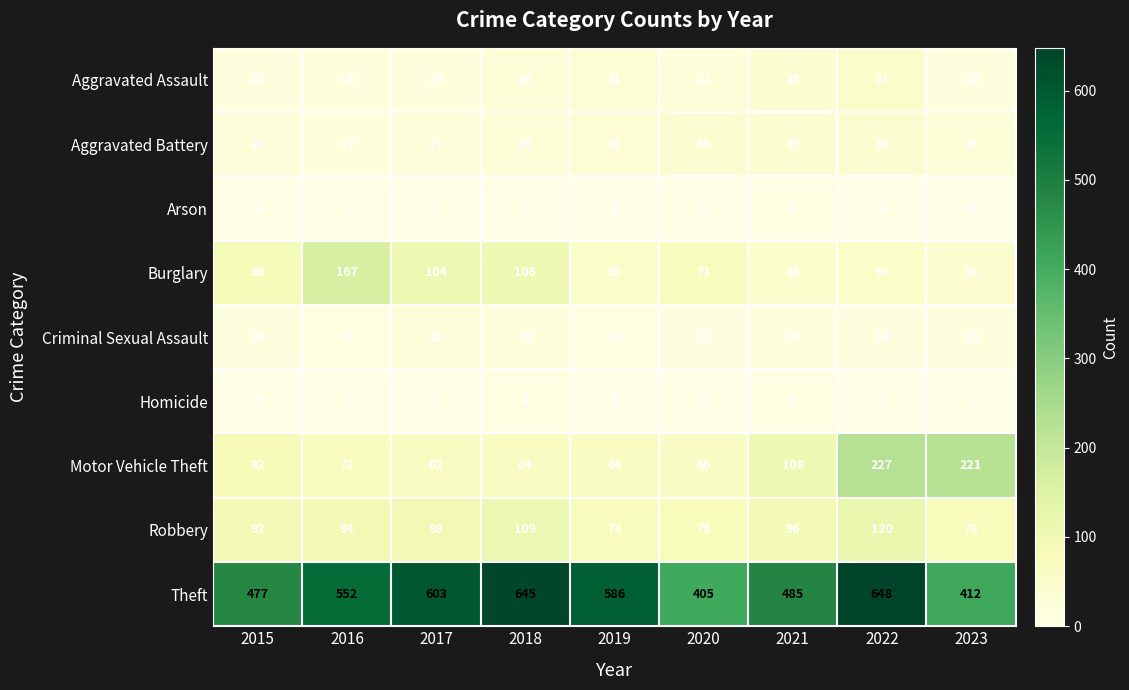

The Homicide series shows 0 at 2015. True or false?

True